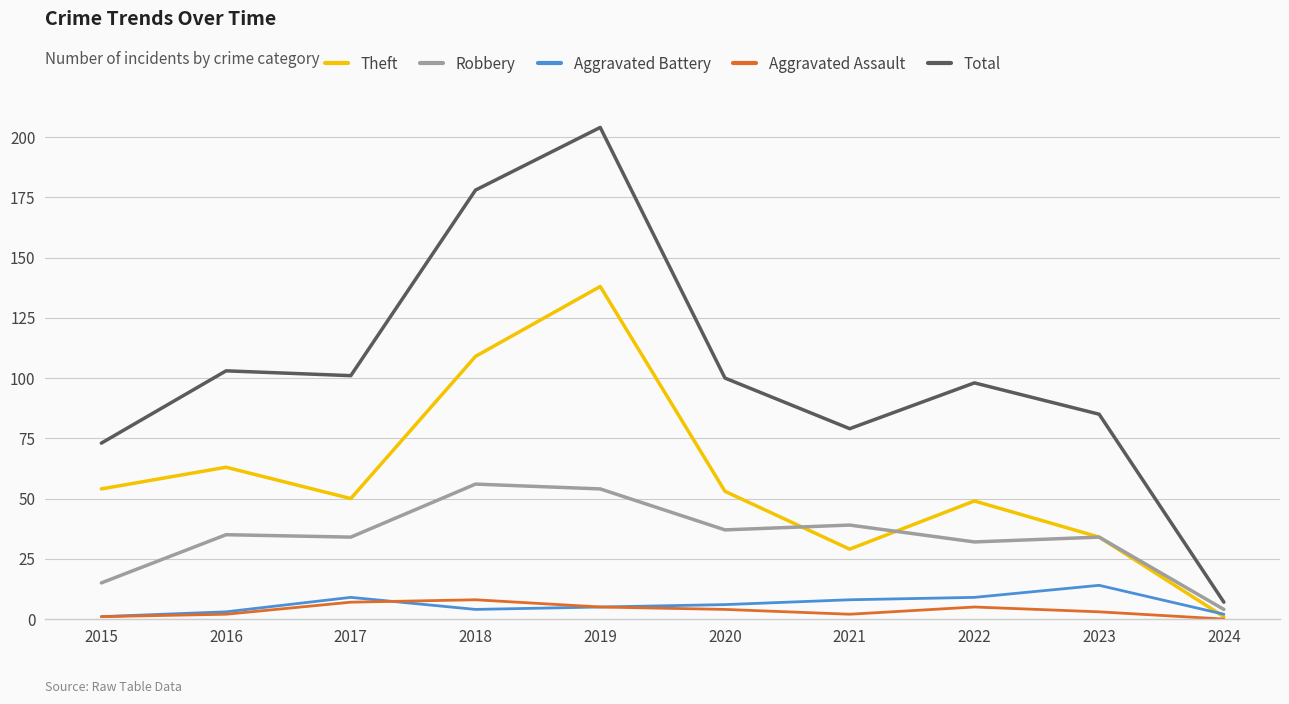

What is the difference between the highest and lowest values at 2018?

174